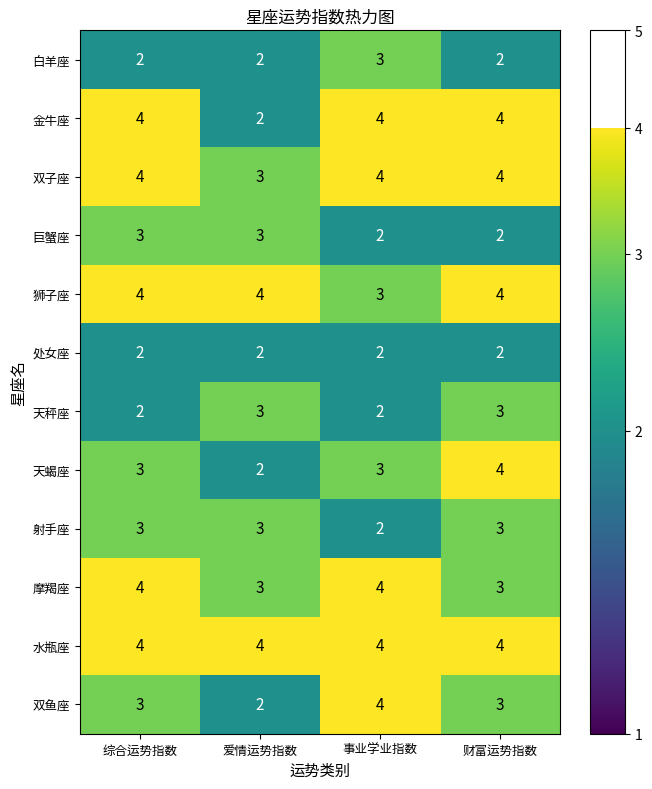

What is the sum of the 射手座 values at 财富运势指数 and 综合运势指数?

6